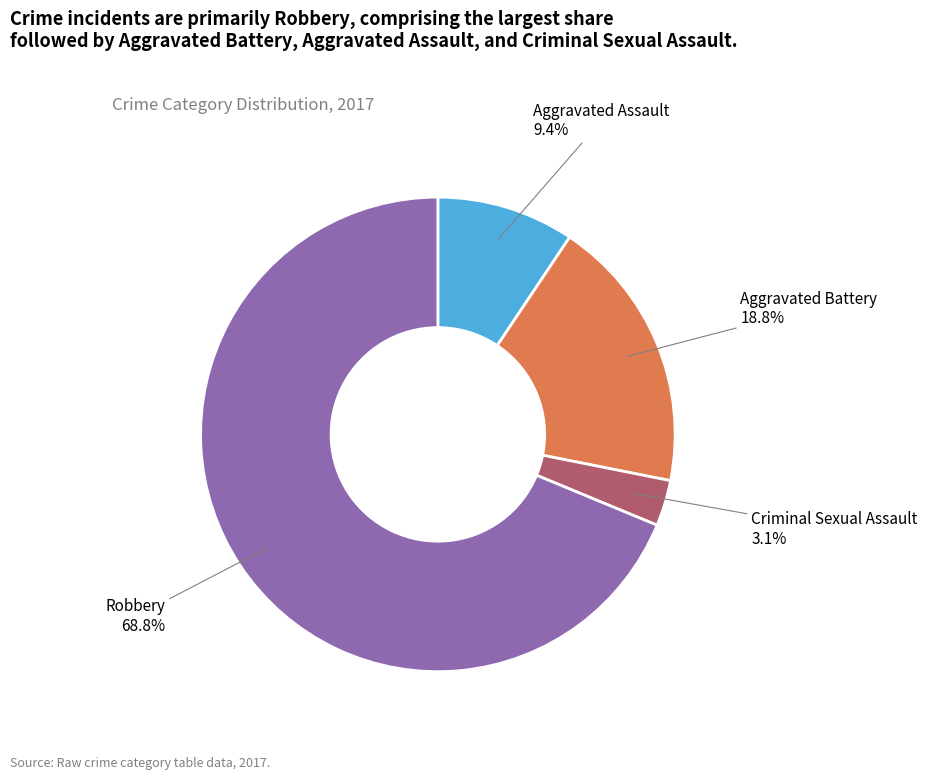

Between Aggravated Battery and Aggravated Assault, which is larger?

Aggravated Battery